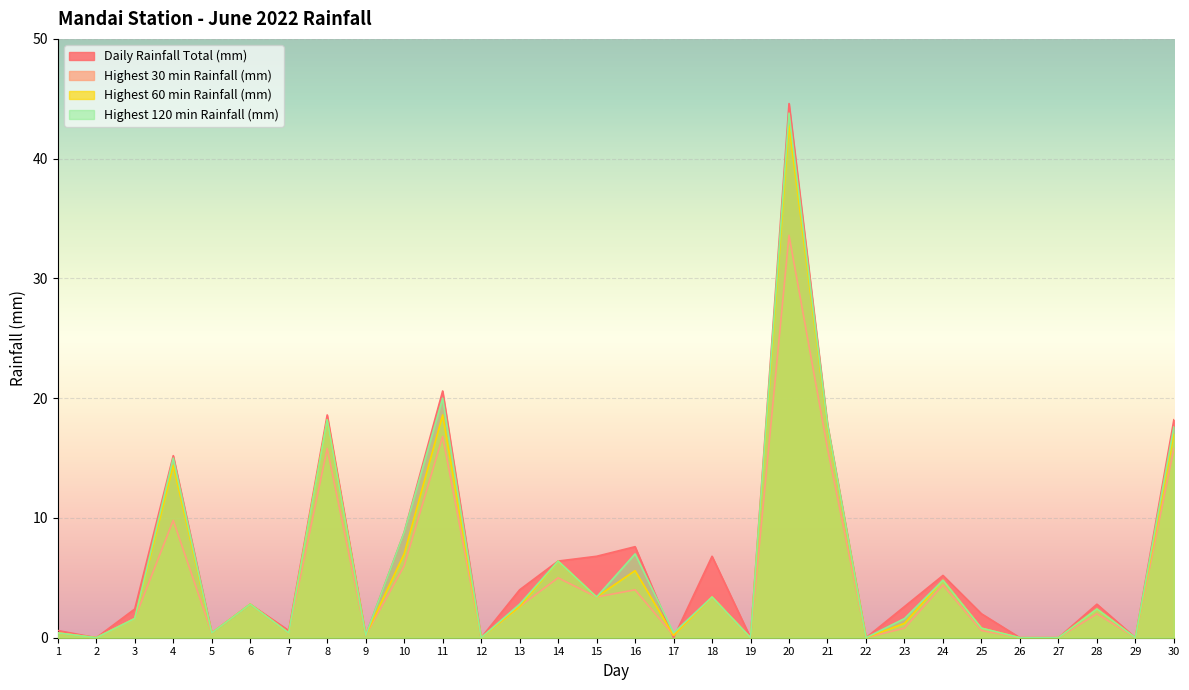

Does the chart display data point markers on the line(s)?

No